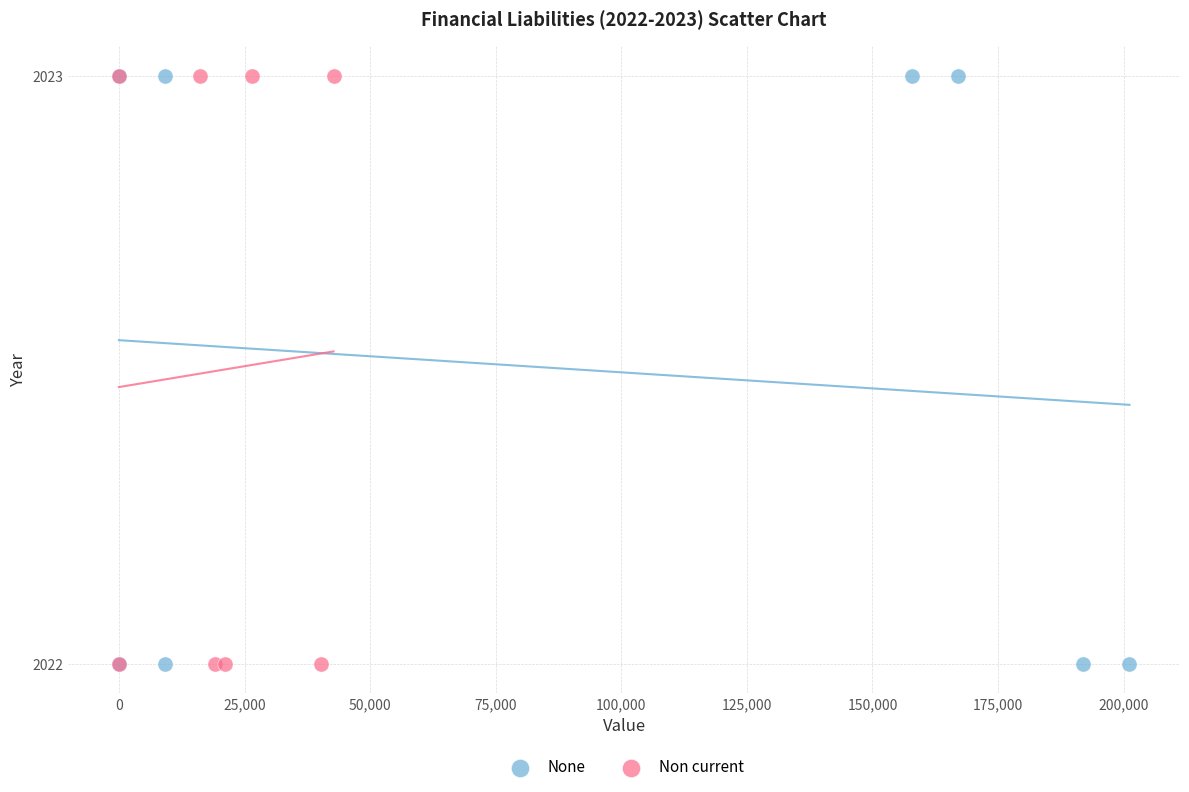

What are all the series names shown in the legend?

None, Non current